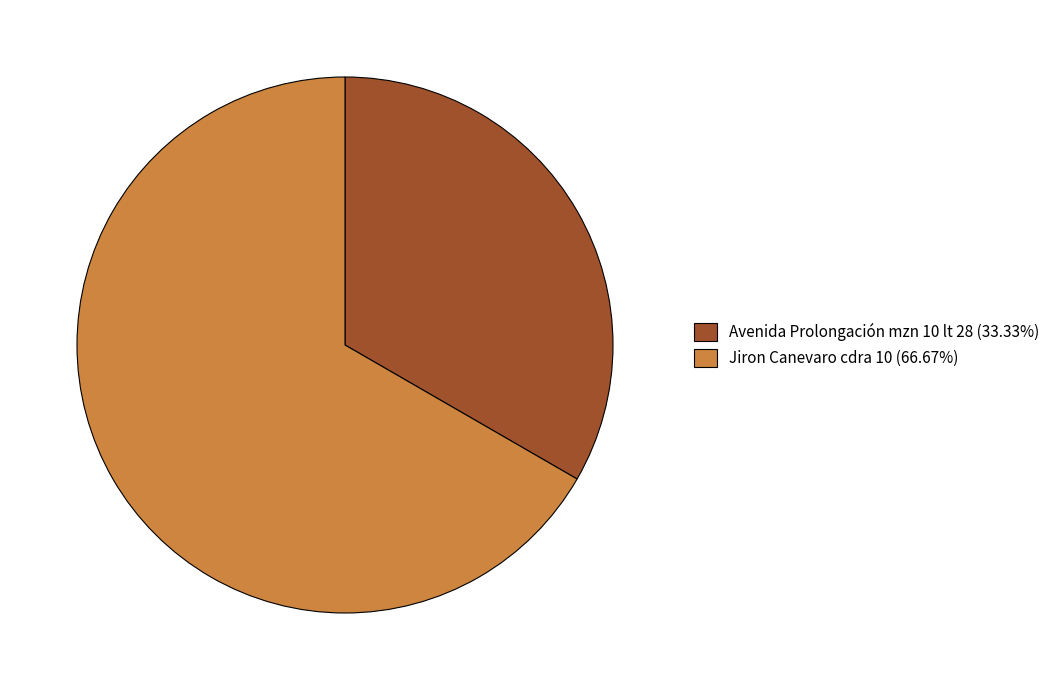

Rank the categories by value from highest to lowest.

Jiron Canevaro cdra 10, Avenida Prolongación mzn 10 lt 28